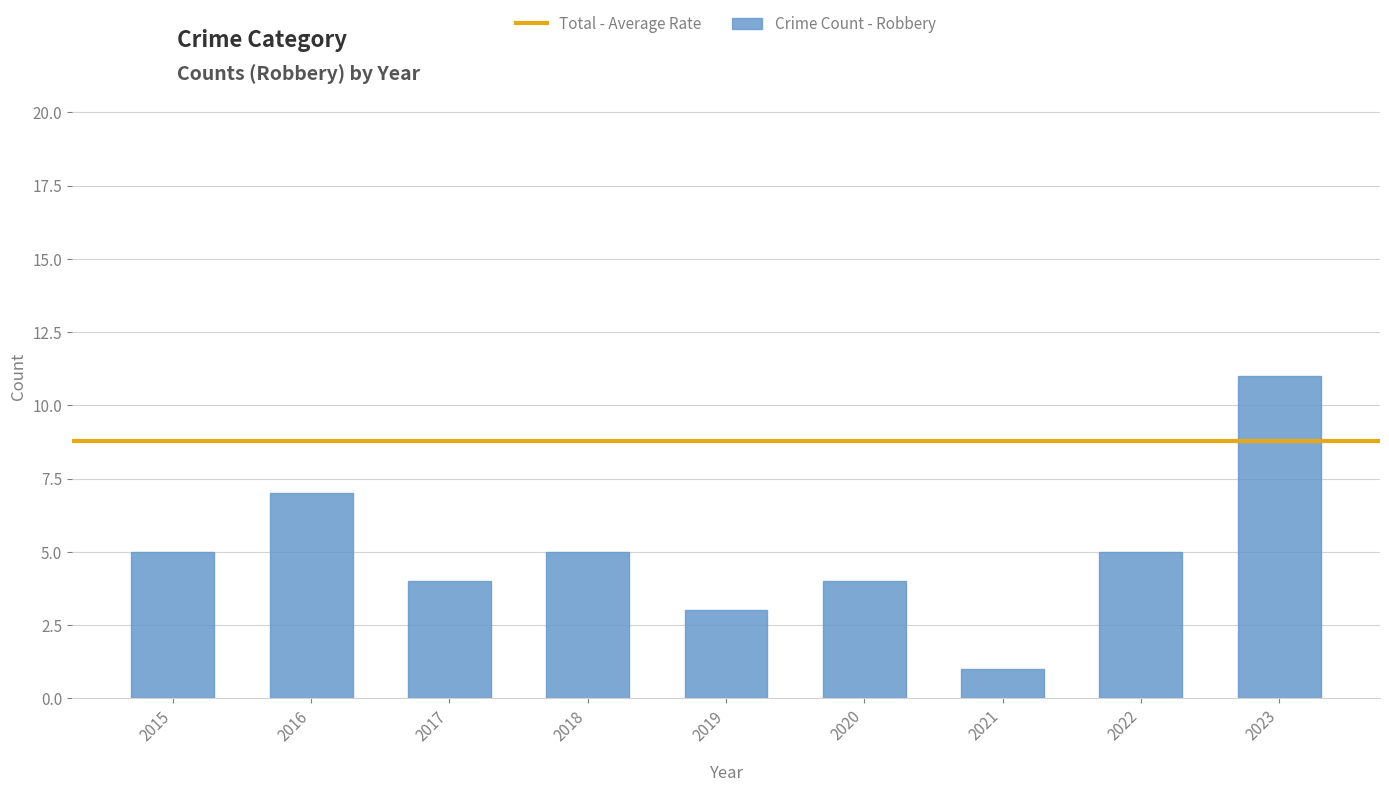

How many data points does each series have?

9